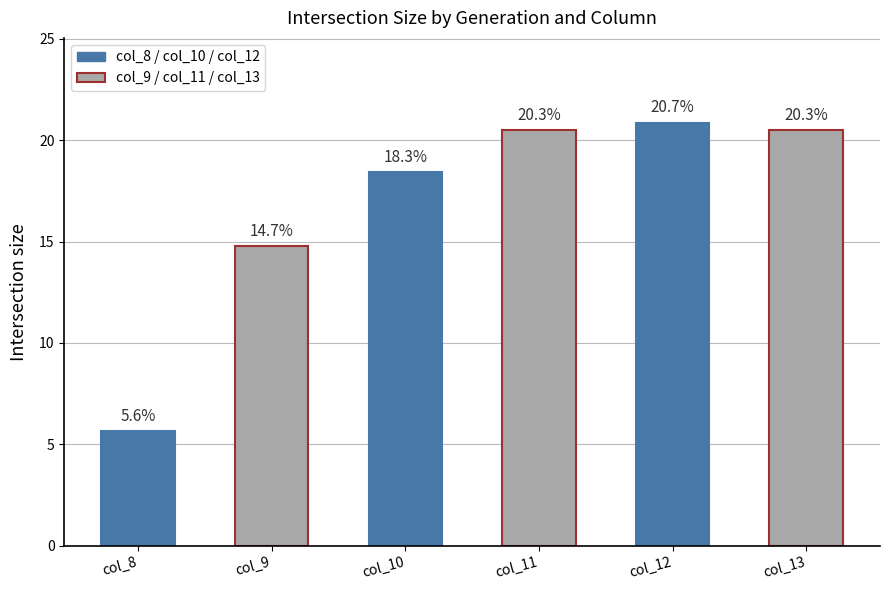

Reading right to left, list all the values displayed in this chart.

20.5	20.9	20.5	18.5	14.8	5.7